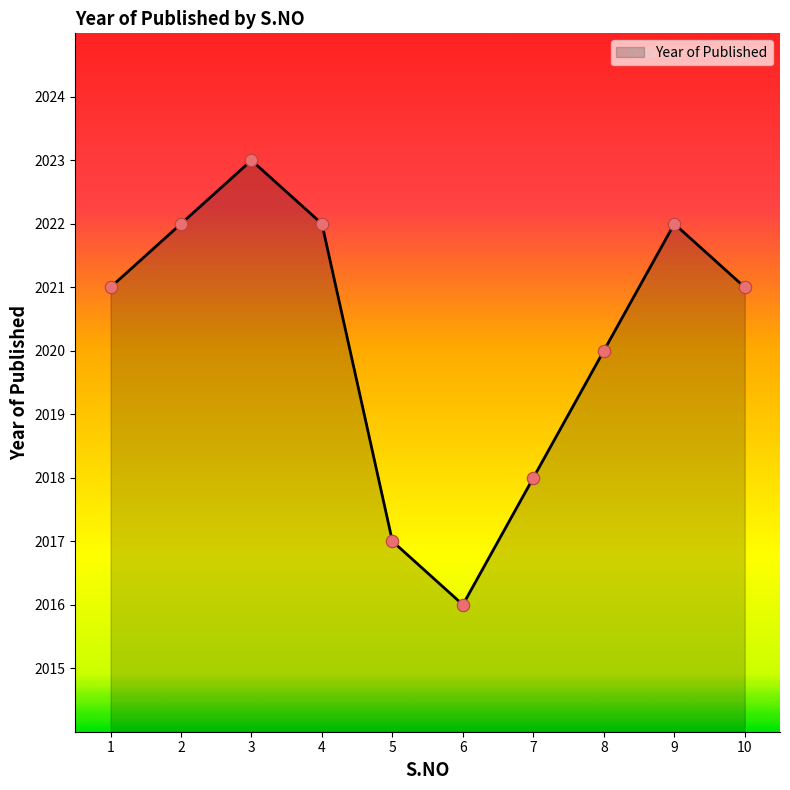

Between 8 and 3, which is larger?

3